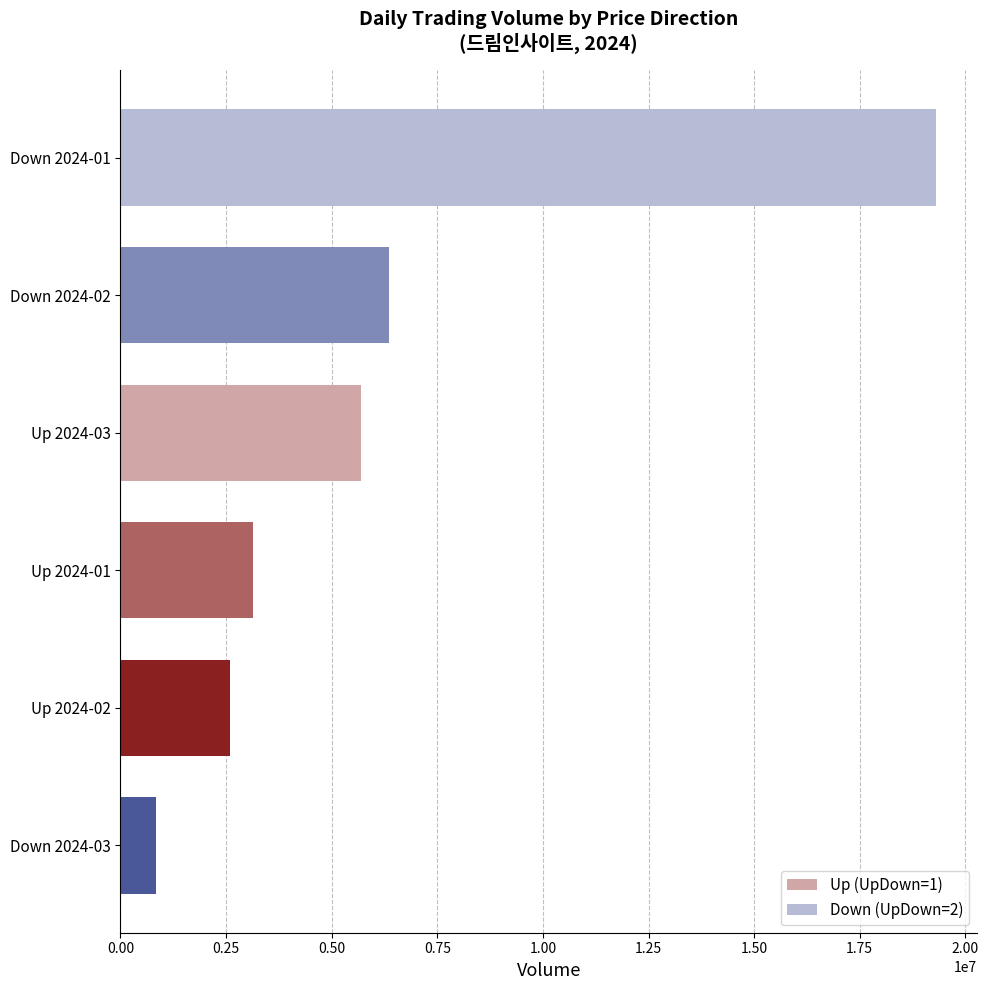

What is the value of the Down (UpDown=2) bar at the 3rd from the left?

846219